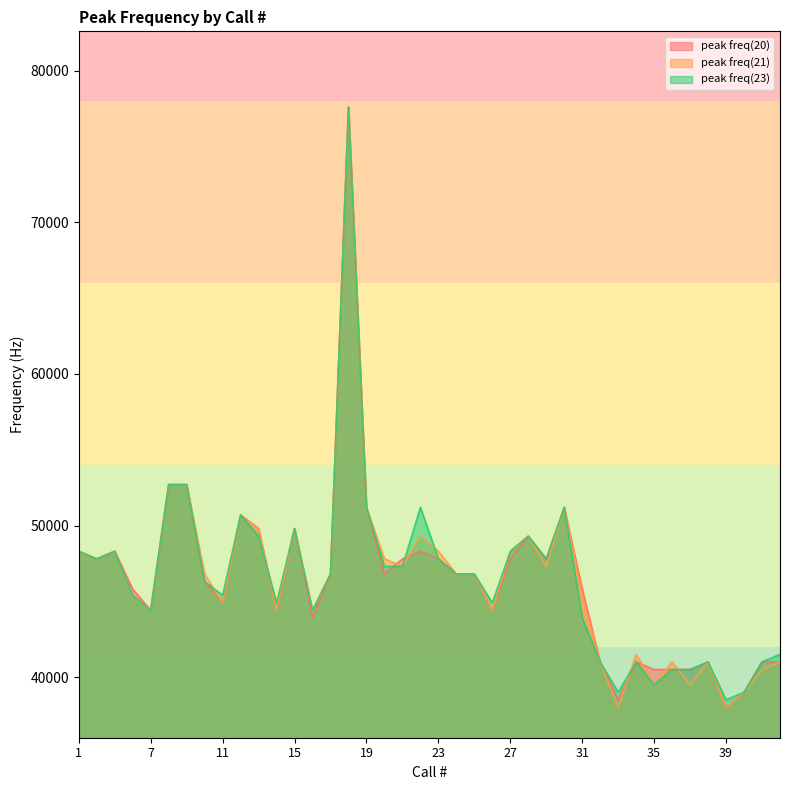

How many data points in peak freq(23) are less than 46800?

19